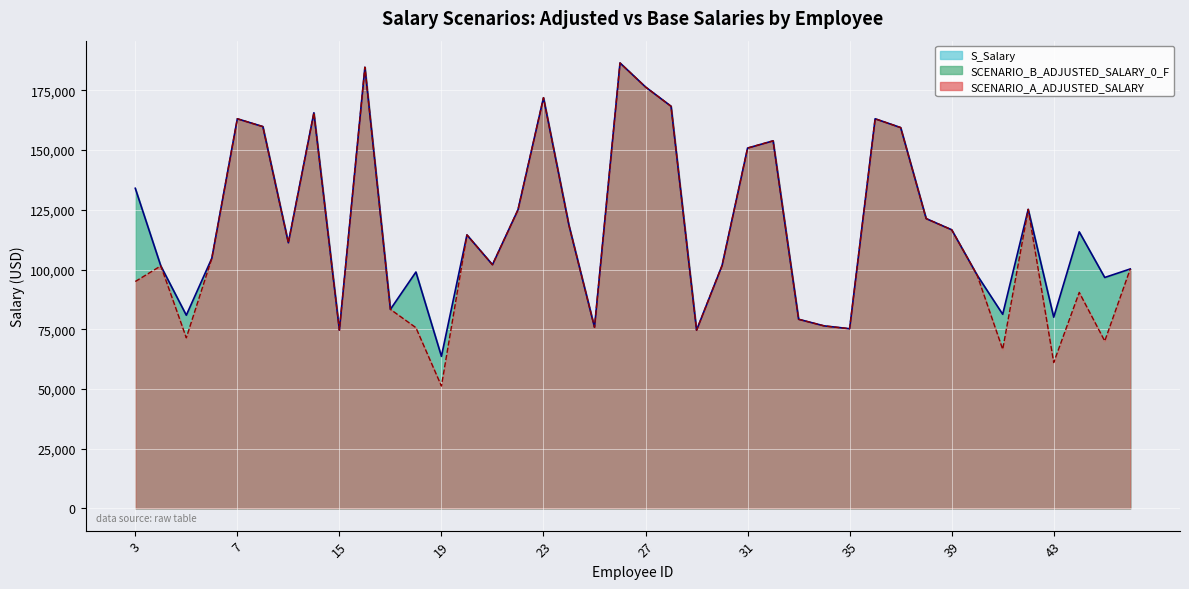

How many data points does each series have?

40